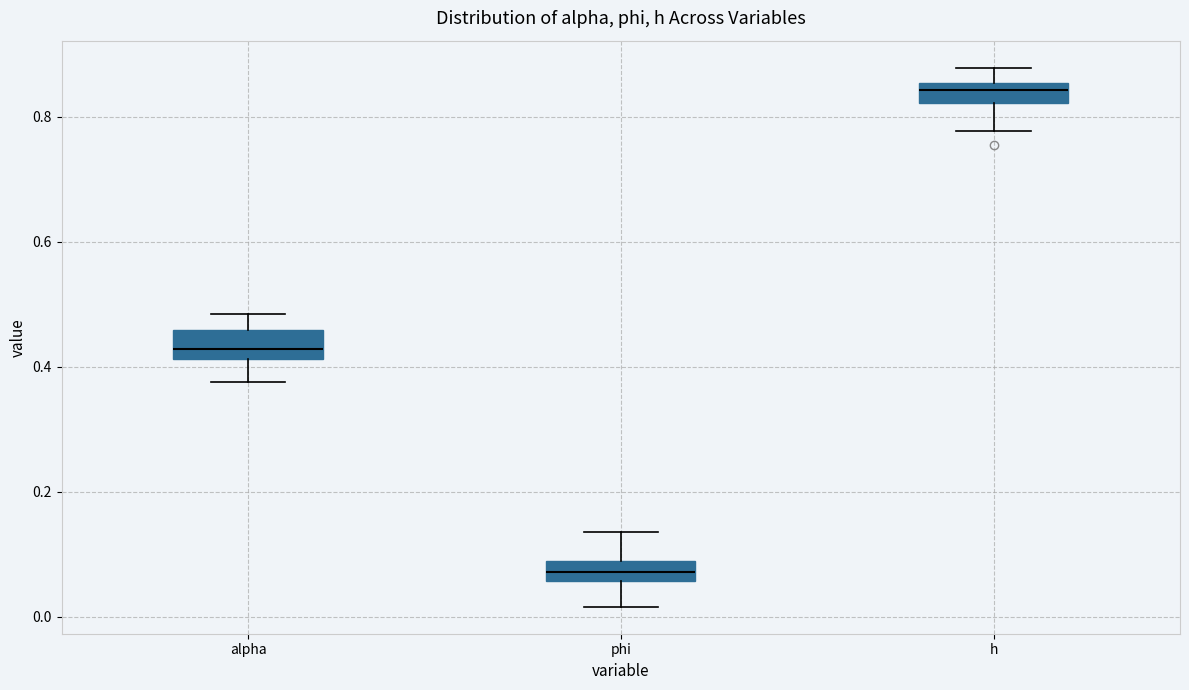

Which box has the highest median line?

h